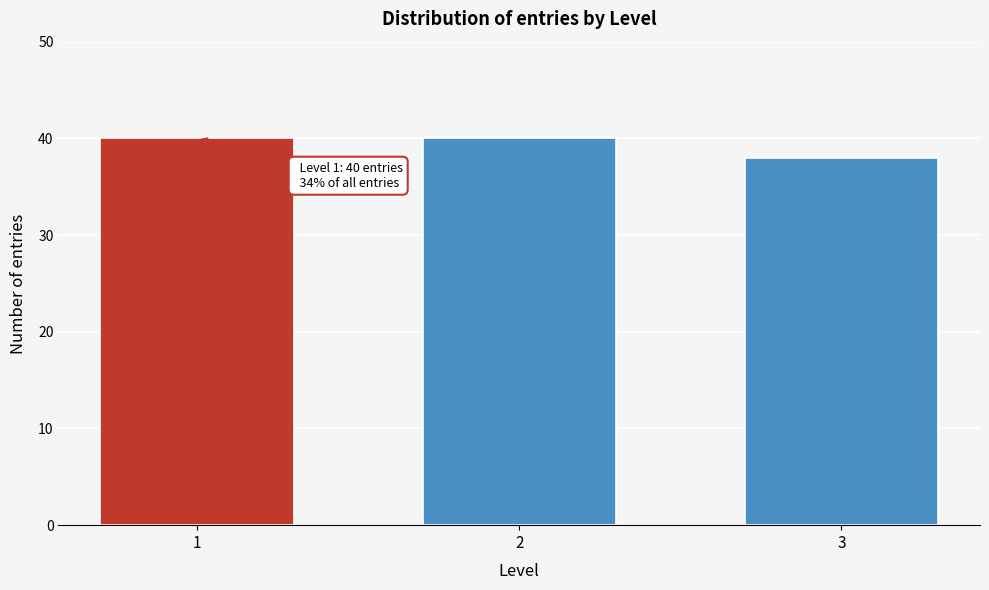

Reading left to right, transcribe all the data shown in this chart.

40	40	38